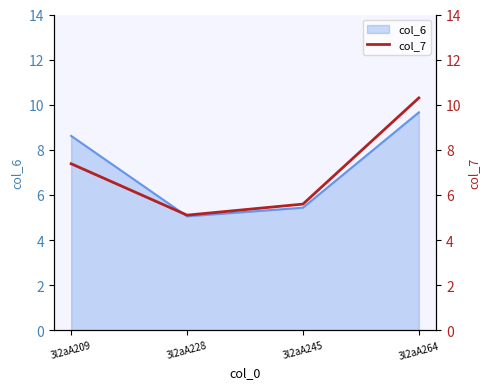

How many values are below 7?

2